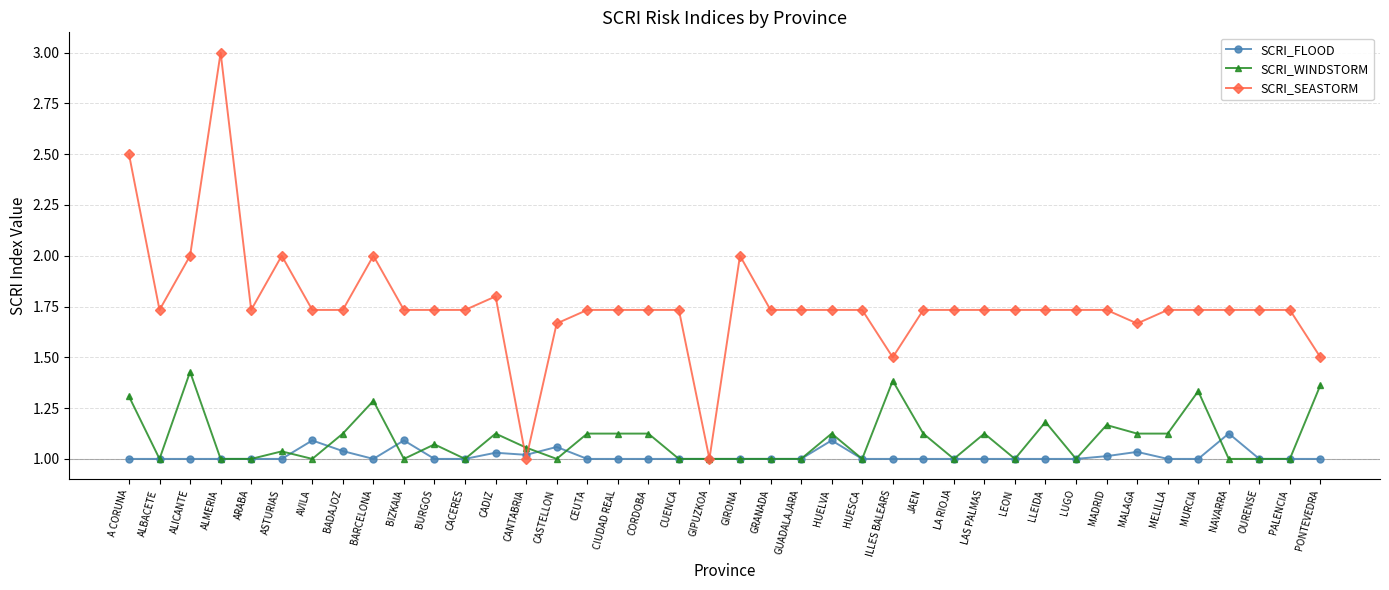

In SCRI_FLOOD, how many points are higher than both neighbors (excluding endpoints)?

7